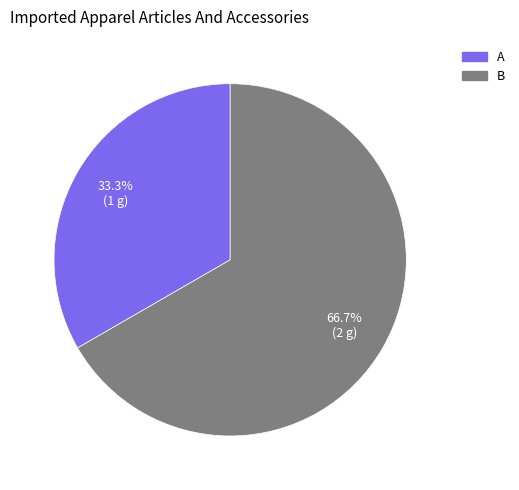

Is it true that A is 33% of the pie?

True